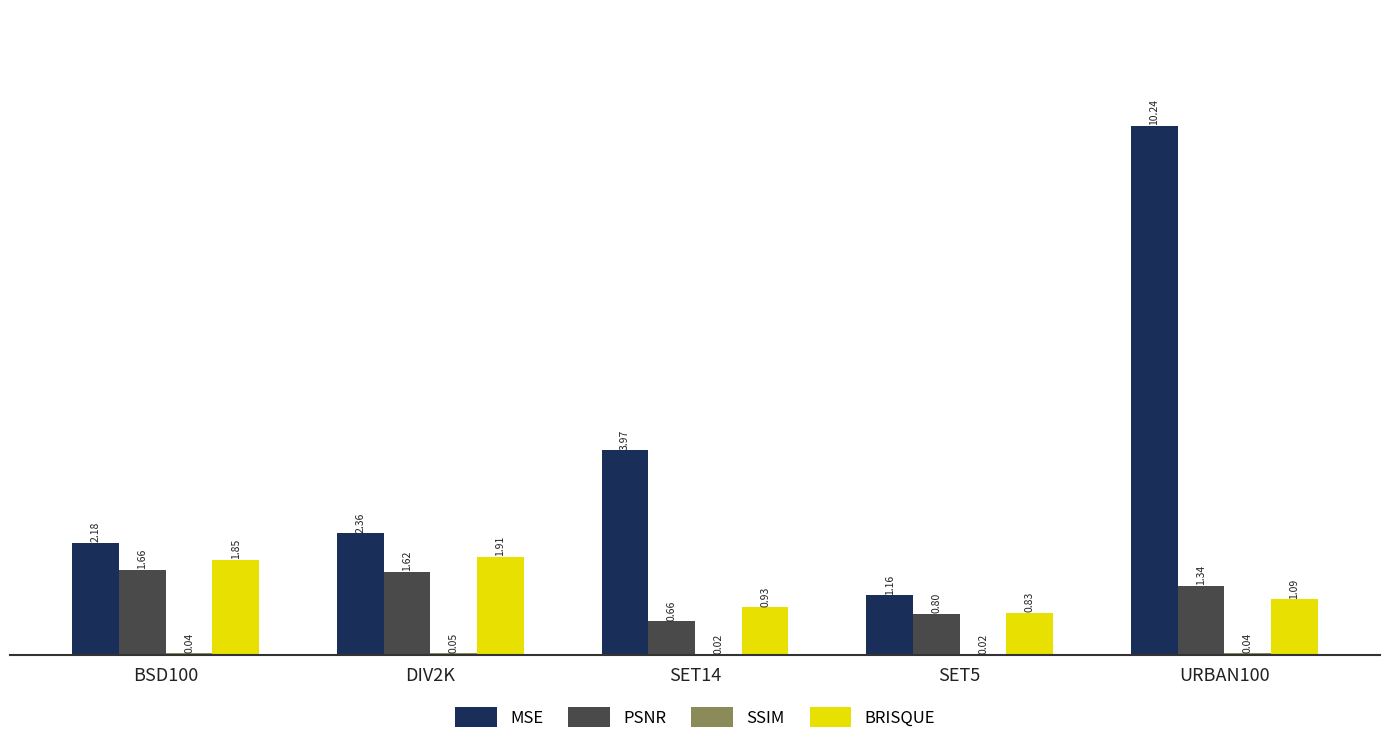

Between BSD100 and DIV2K, which series saw the biggest shift?

MSE